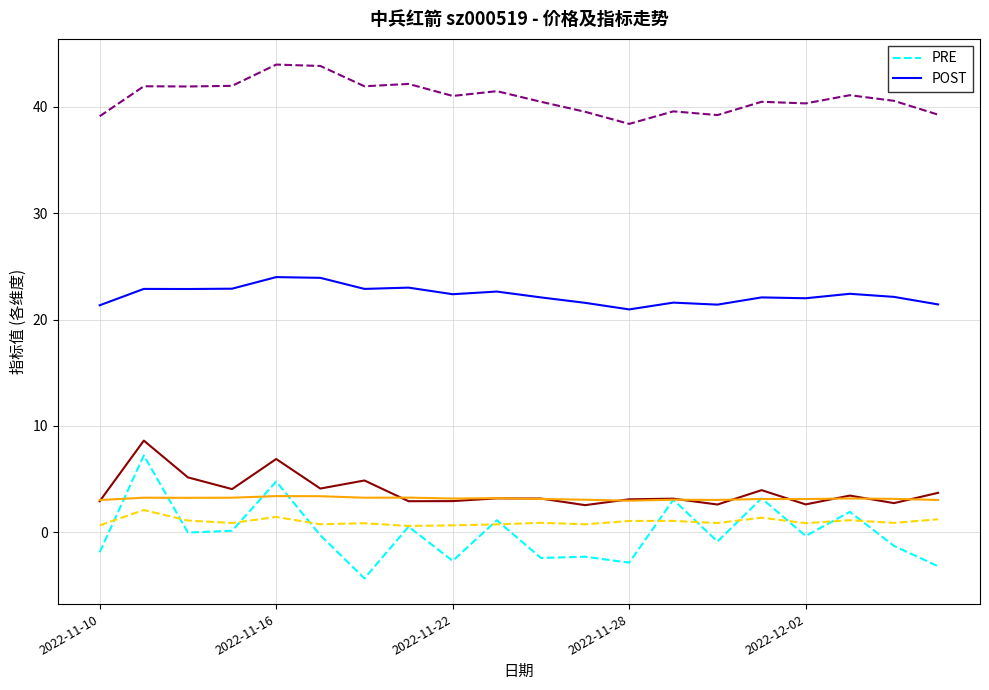

What is the greatest value displayed?

44.0